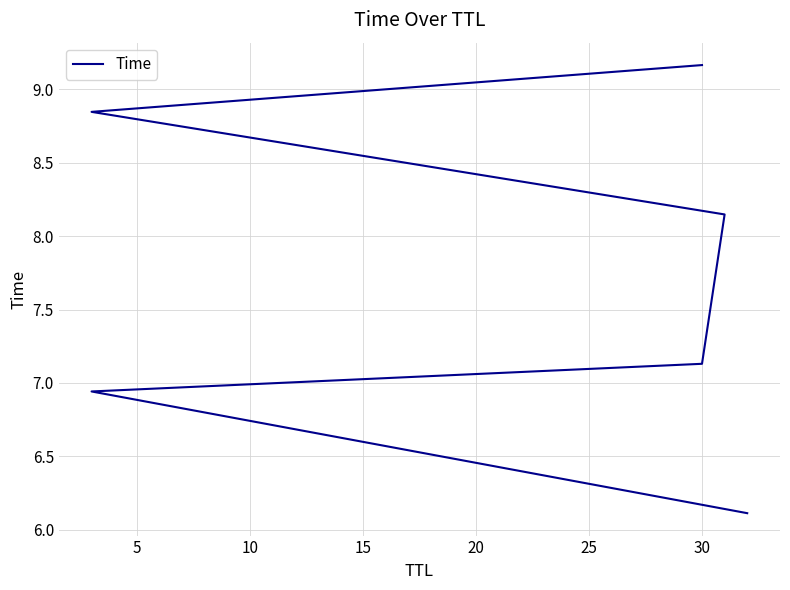

Read the value at 15.

8.1